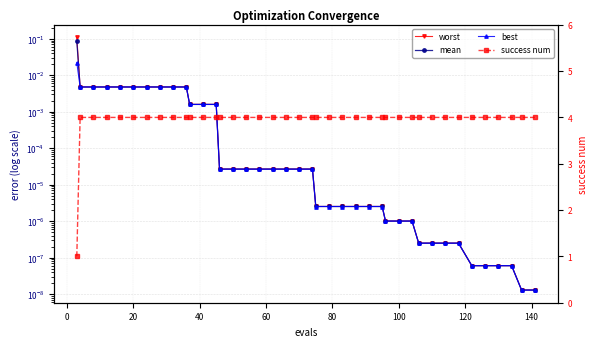

Rank the series at 140 from highest to lowest value.

success num, worst, mean, best